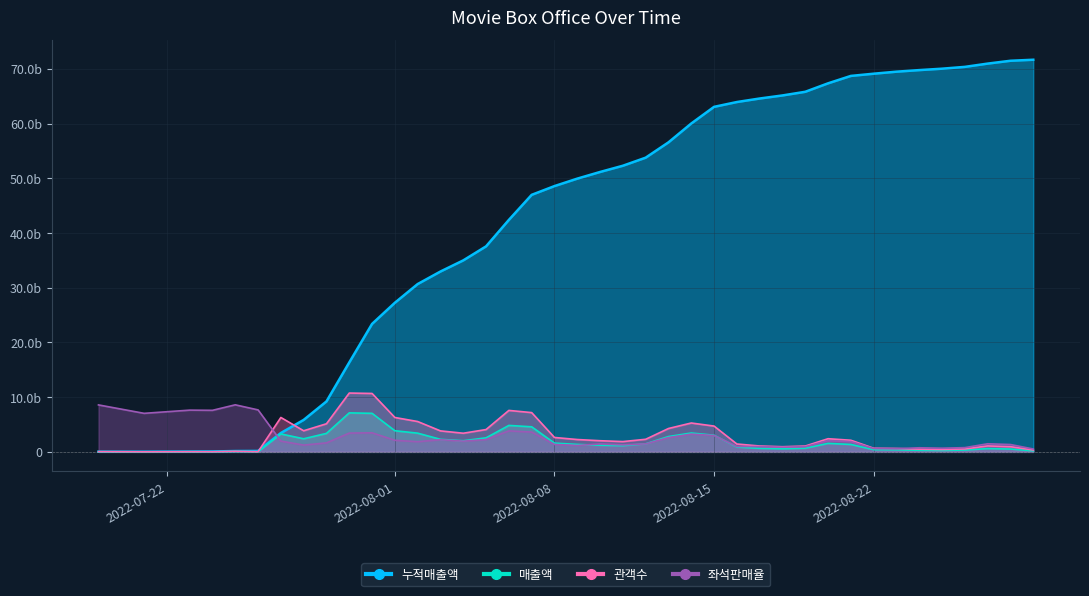

What position from the left is 2022-08-02?

13